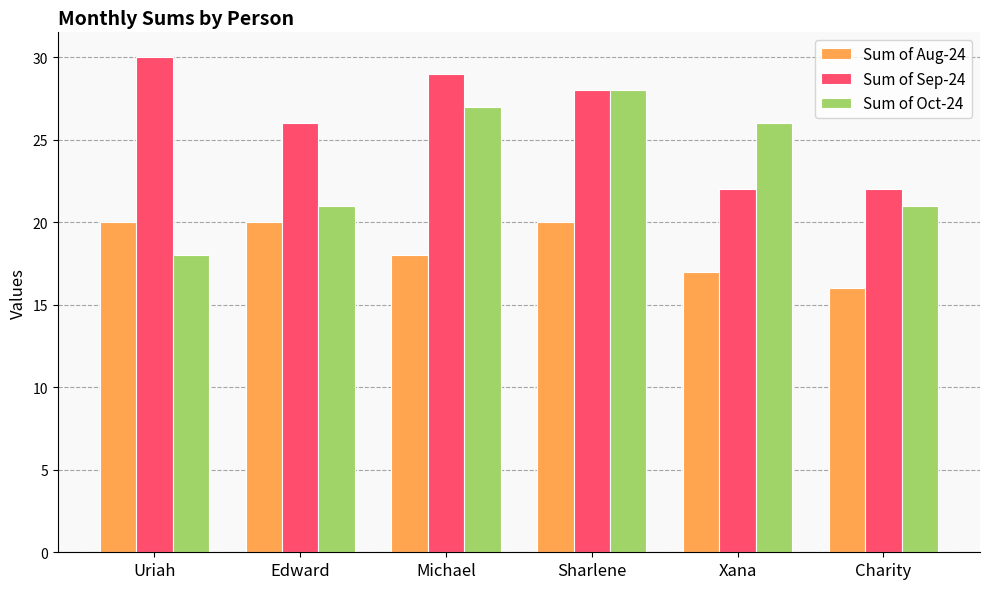

What is the difference between the Sum of Aug-24 values at Xana and Edward?

3